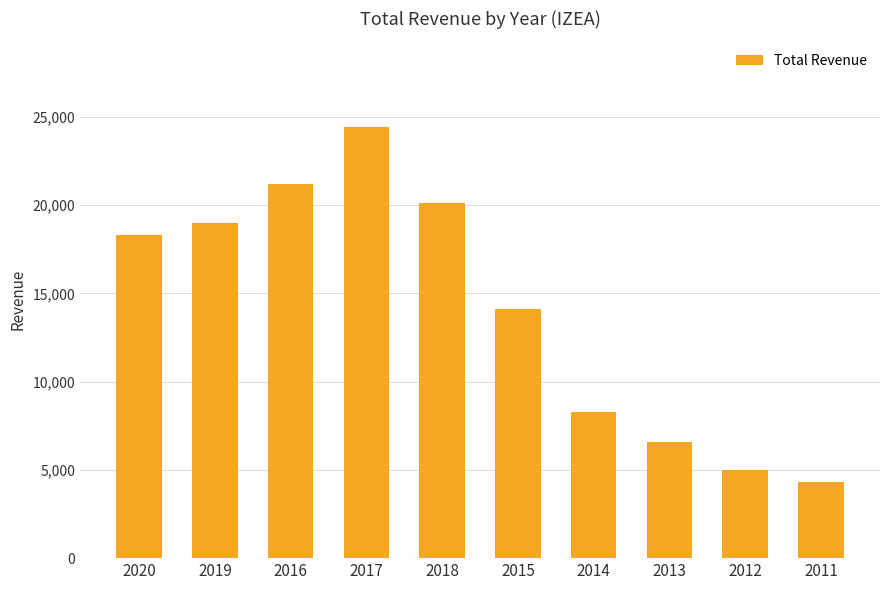

What is the approximate value at 2015, to the nearest 10?

14100